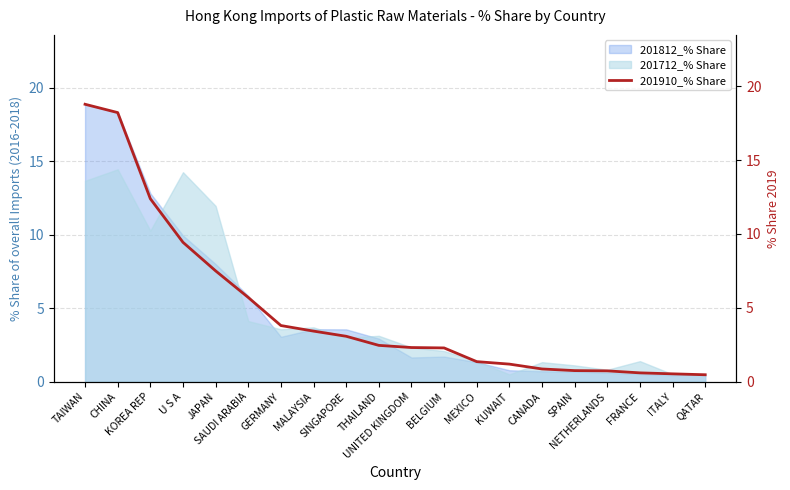

What is the value of the 8th point from the left?

3.4